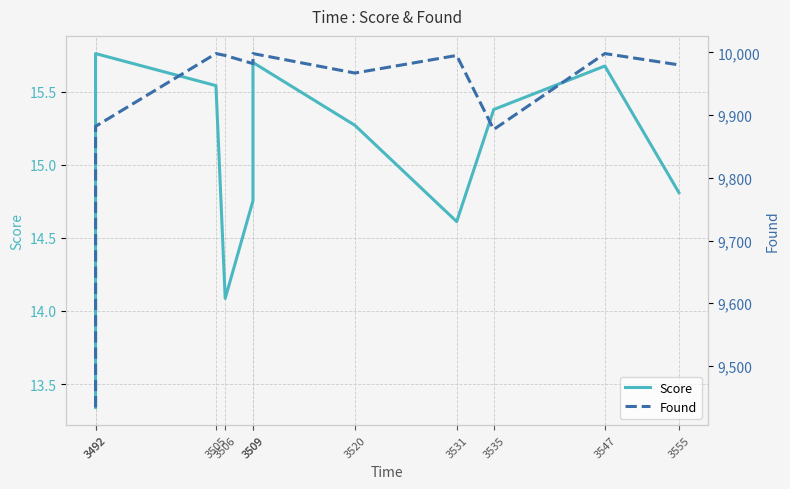

True or false: Found and Score cross at least once.

False